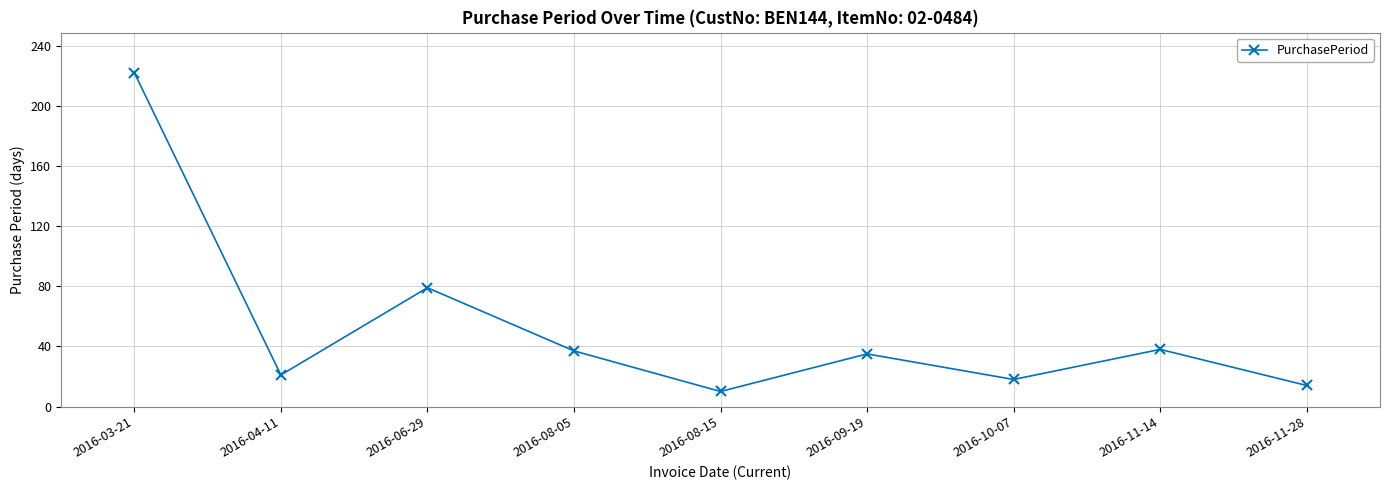

Reading left to right, transcribe all the data shown in this chart.

222	21	79	37	10	35	18	38	14